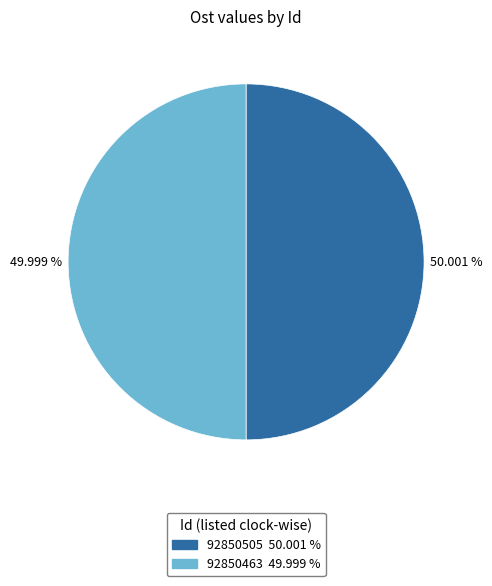

What is the ratio of the value at 92850463 to the value at 92850505?

1.0